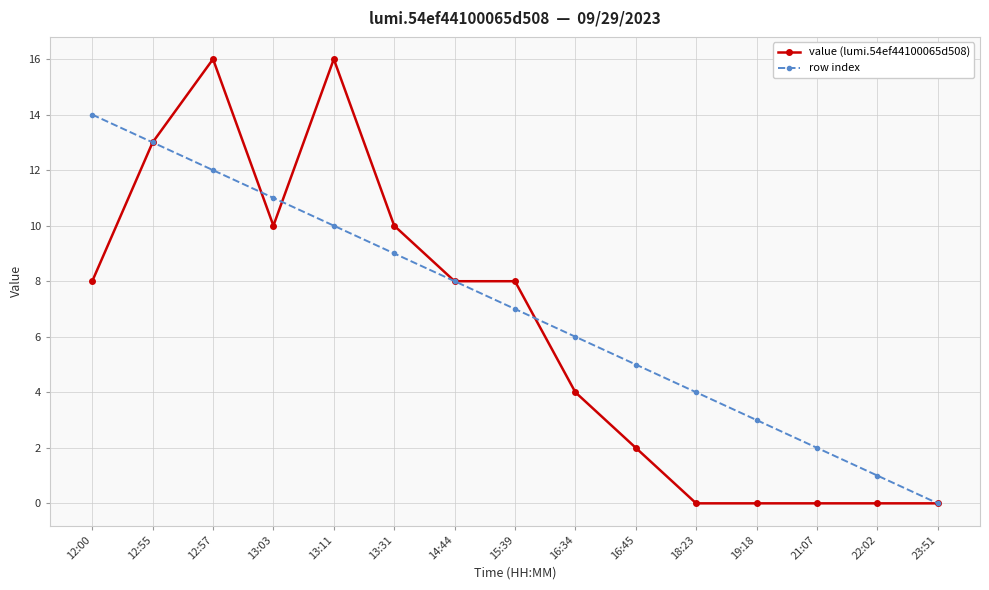

Is the value of row index at 16:34 greater than the value of value (lumi.54ef44100065d508) at 12:00?

No